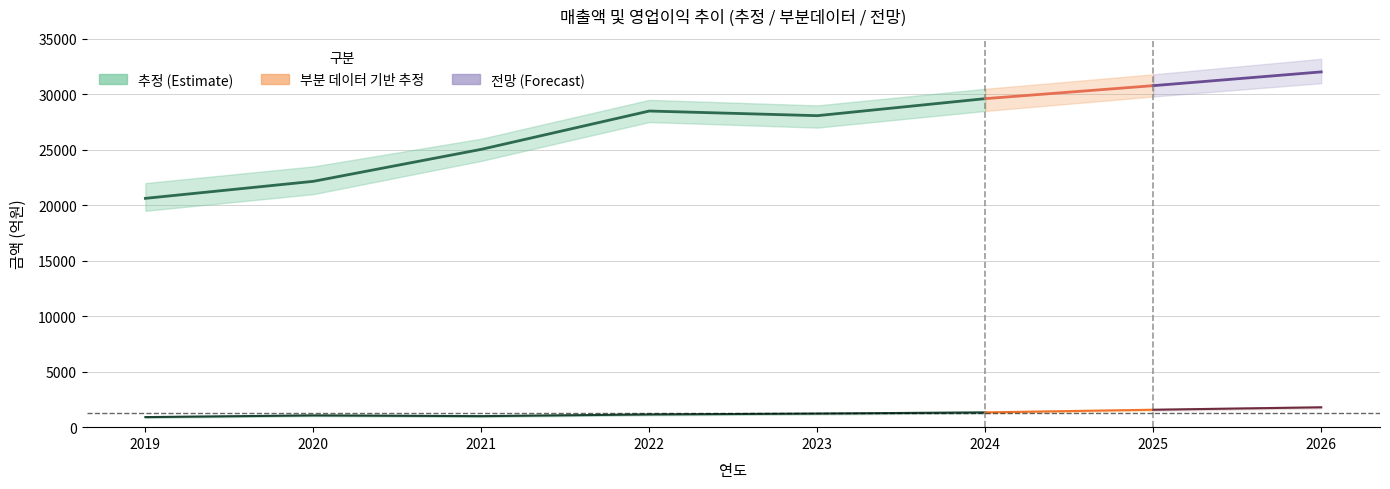

What is the sum of the 매출액 values at 2023 and 2020?

50232